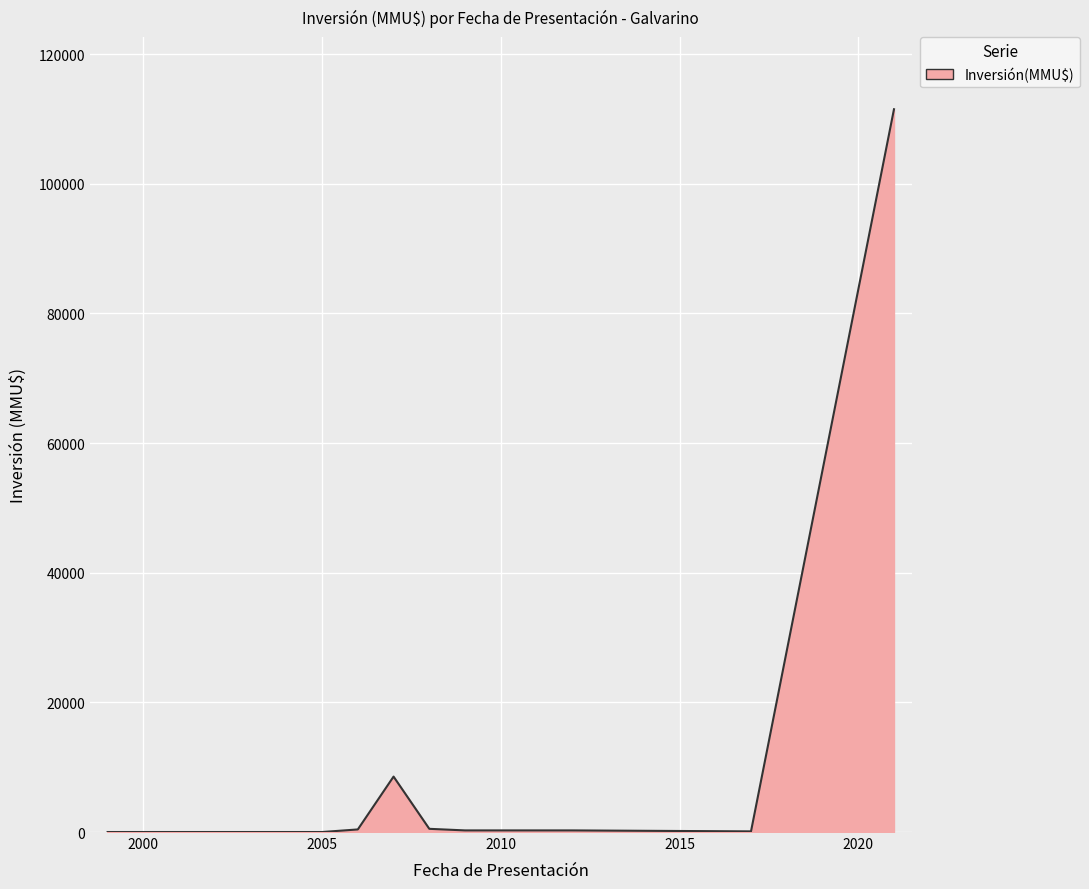

What is the difference between the maximum and minimum values?

111489